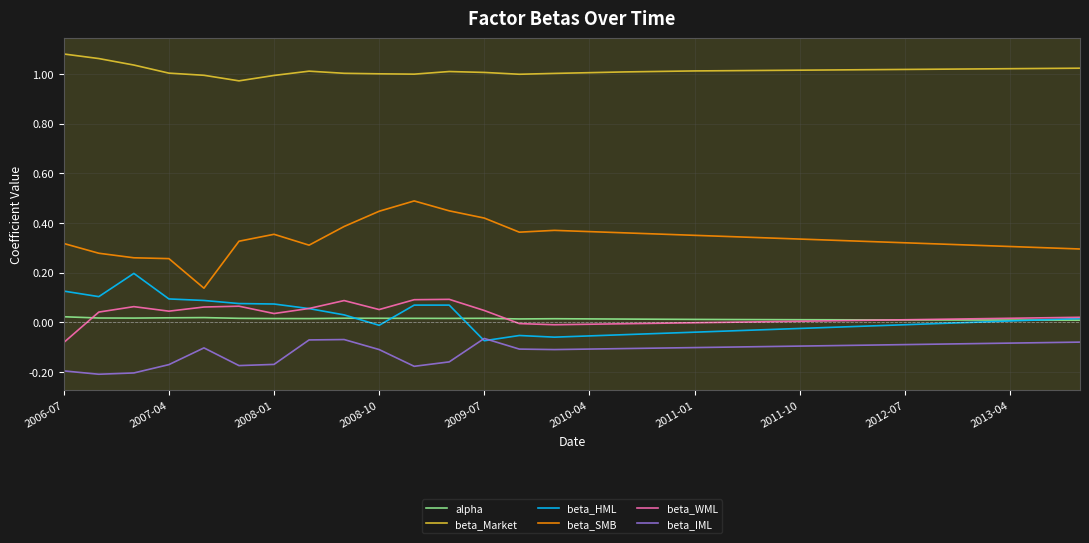

In alpha, how many points are higher than both neighbors (excluding endpoints)?

4